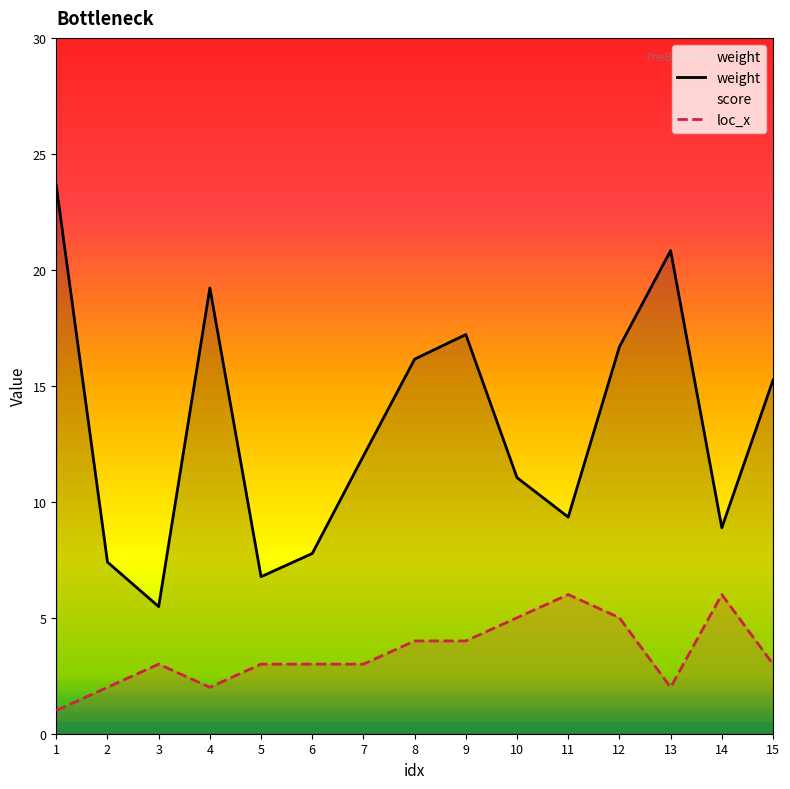

Read the loc_x value at 11.

6.0